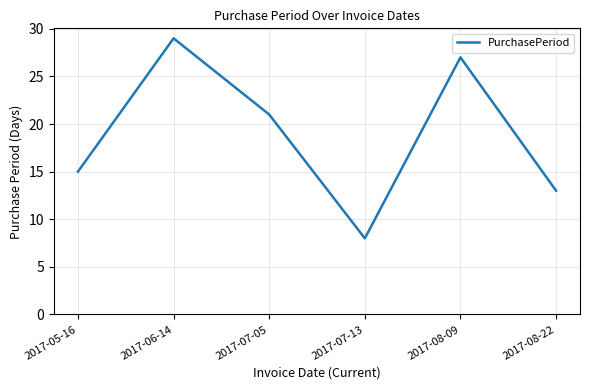

What is the approximate value at 2017-07-13, to the nearest 5?

10